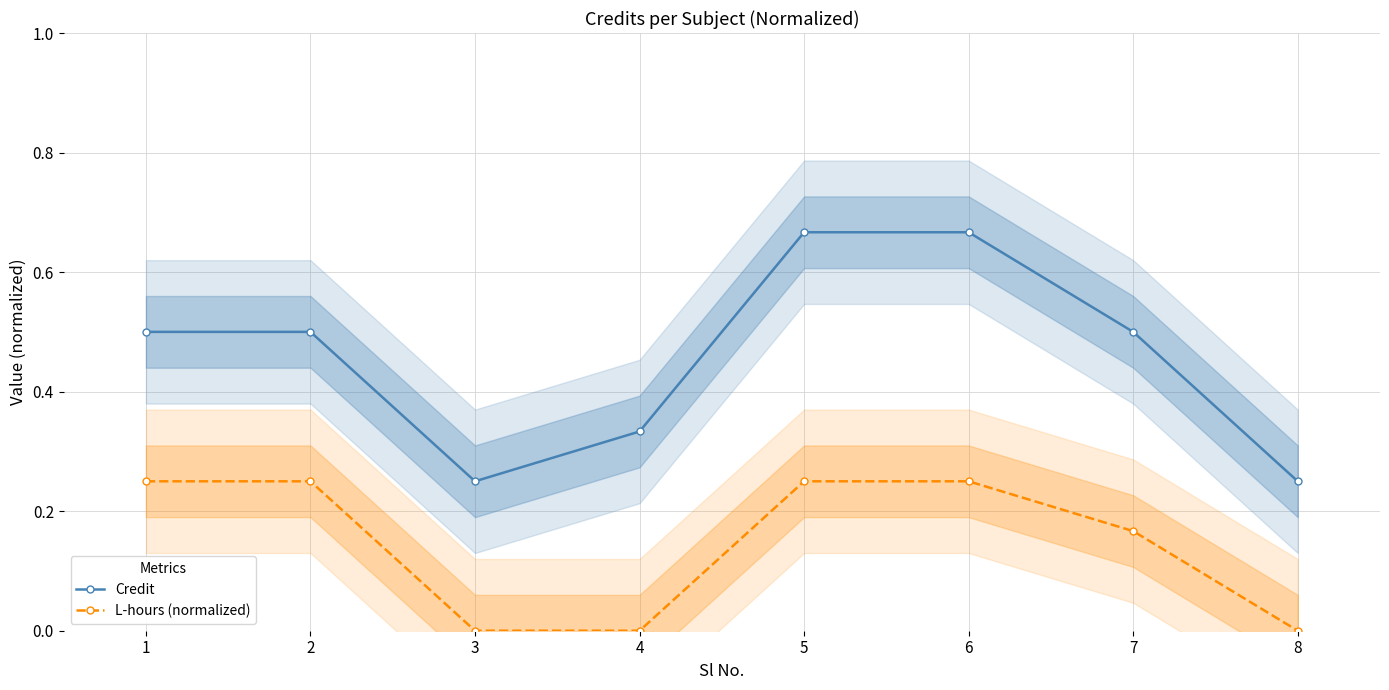

What is the spread (max minus min) of values at 1?

0.2